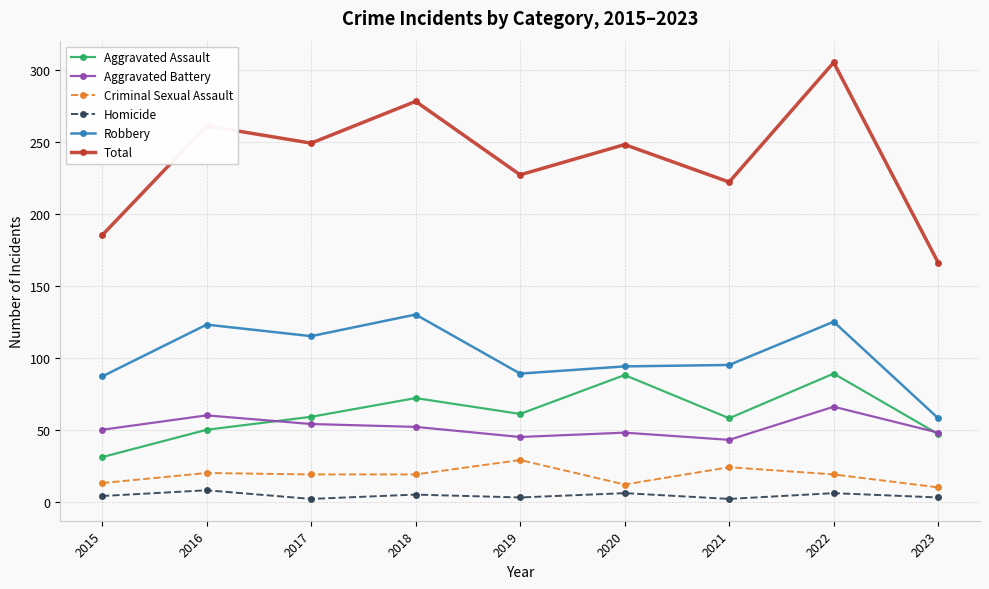

What is the difference between the Robbery values at 2019 and 2018?

41